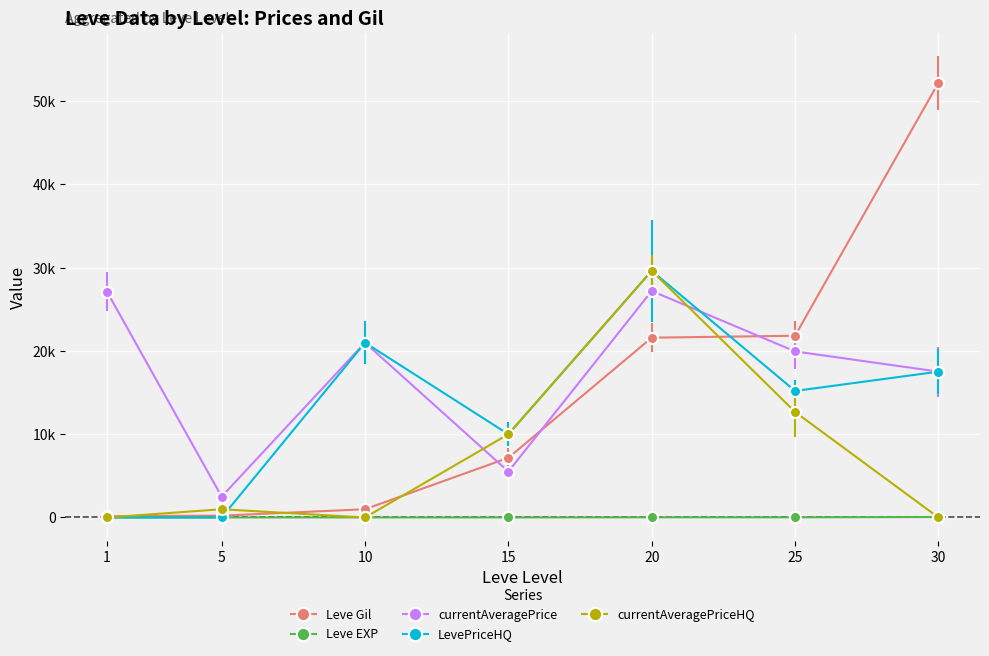

Which series has the largest range (max minus min)?

Leve Gil